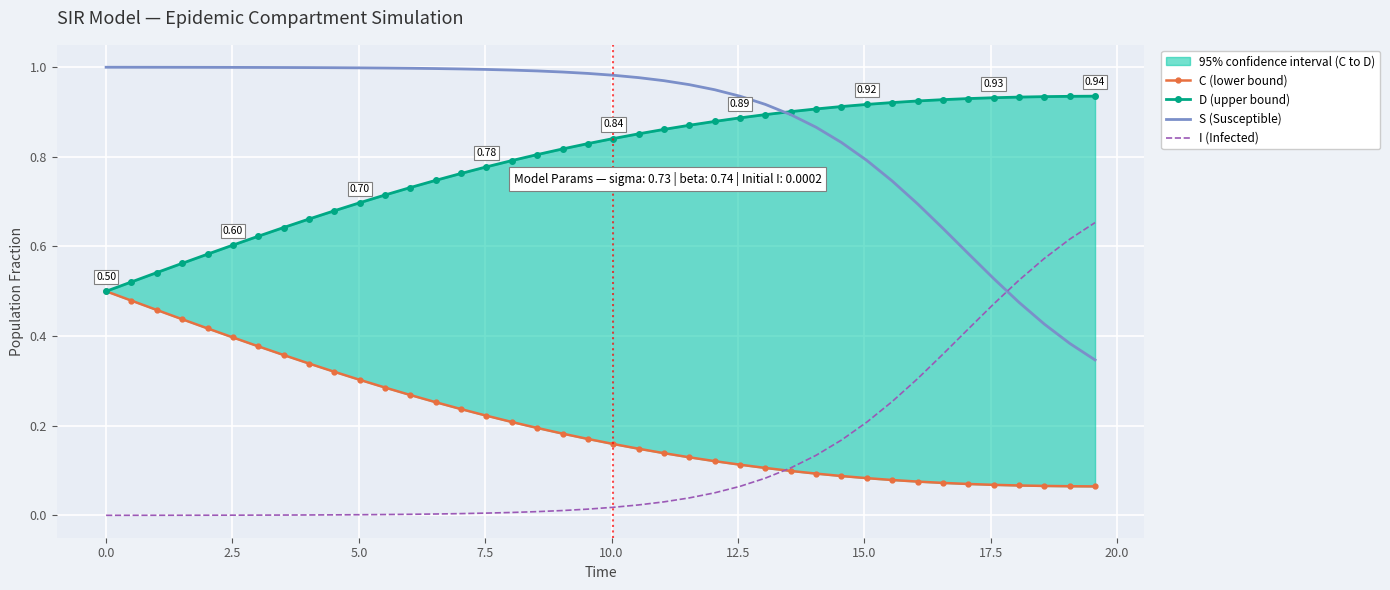

True or false: S (Susceptible) has more than 1 interior local peaks.

False